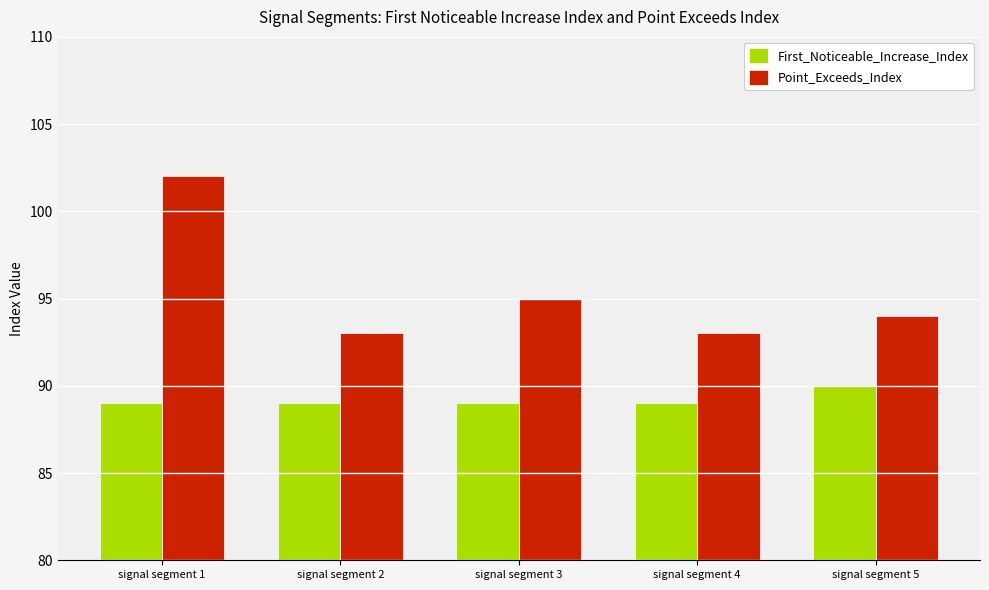

At how many categories does at least one series exceed 98?

1